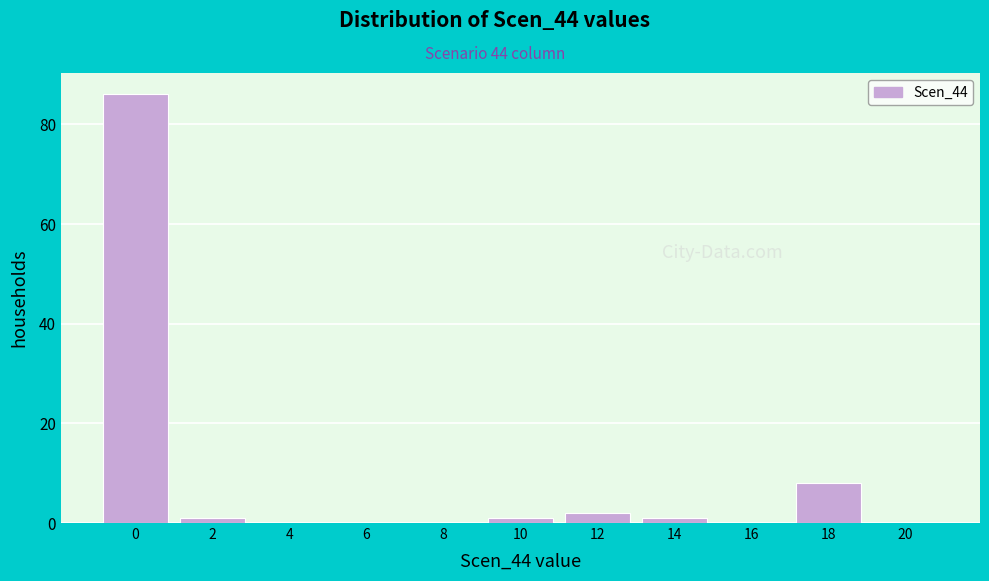

Reading left to right, transcribe all the data shown in this chart.

0=86	2=1	4=0	6=0	8=0	10=1	12=2	14=1	16=0	18=8	20=0